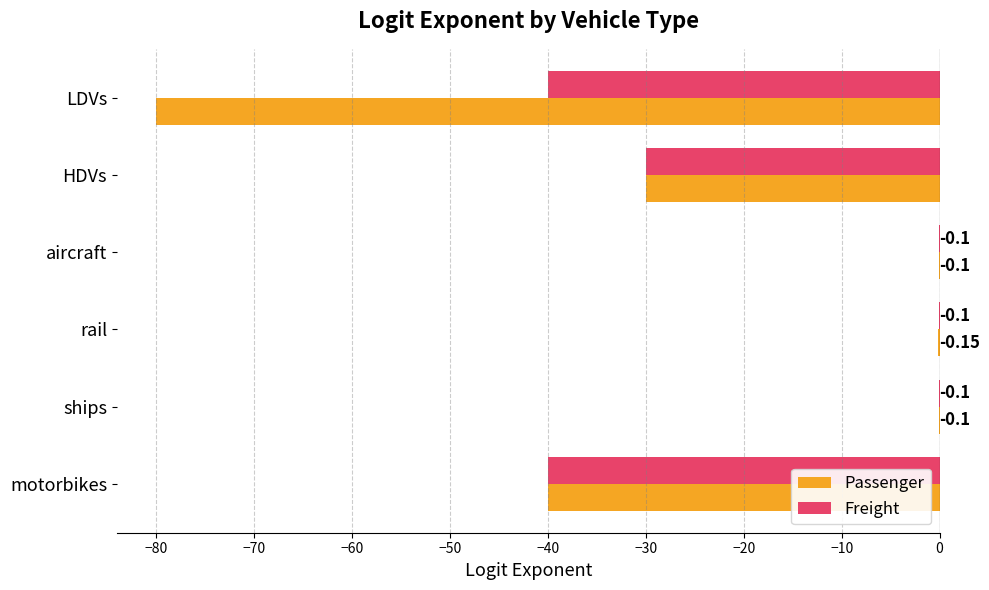

Where is Freight nearest to the value -20?

HDVs